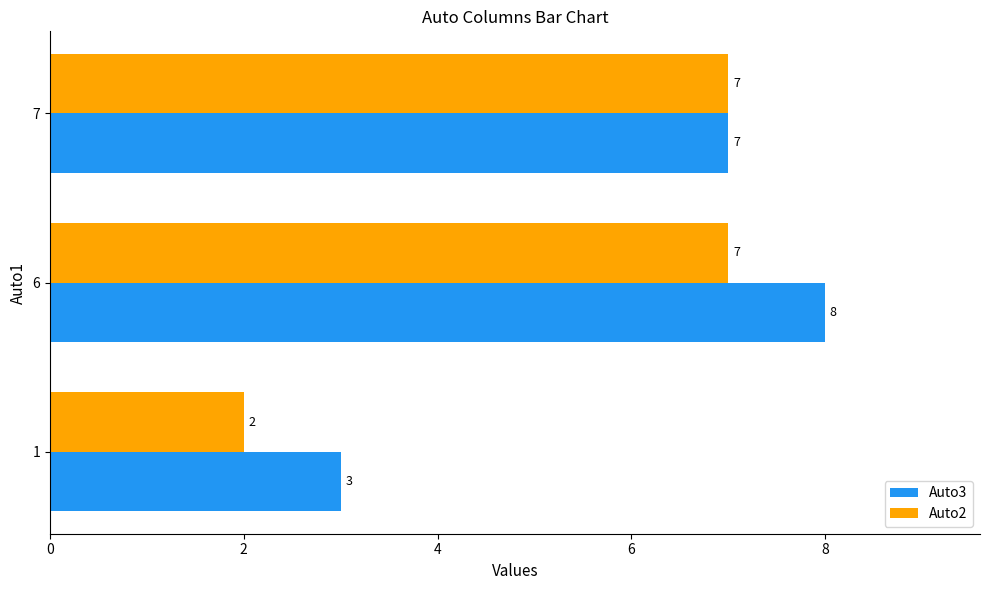

At which category does the chart reach its peak across all series?

6